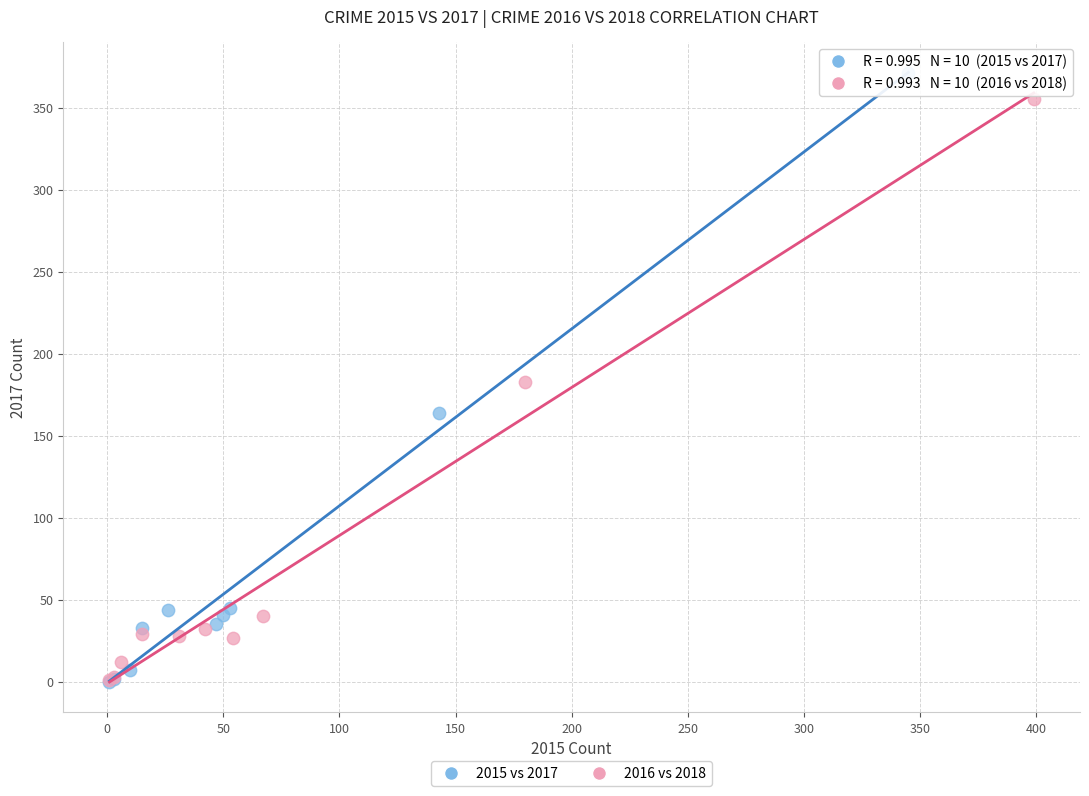

Which series has the largest Y range (max minus min)?

2015 vs 2017